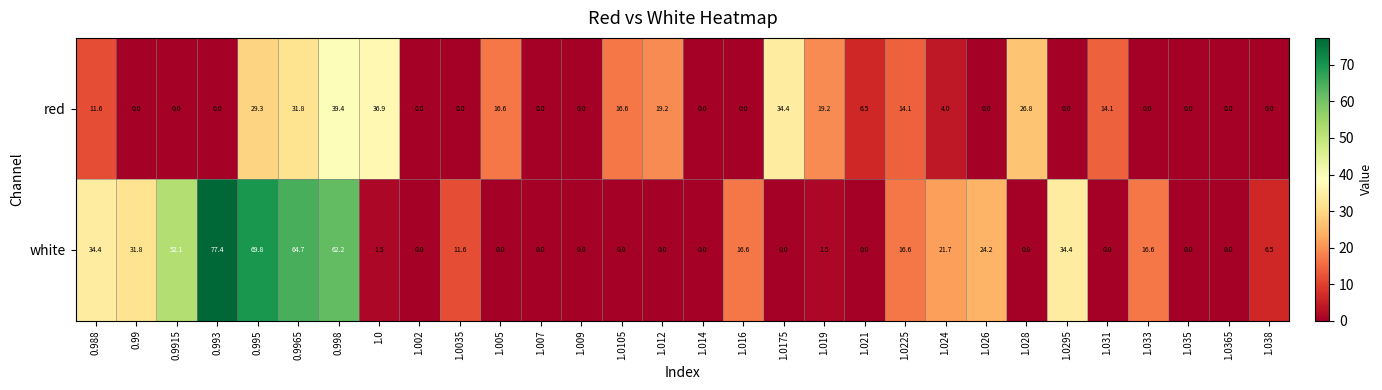

At 0.993, list the series in order from largest to smallest.

white, red